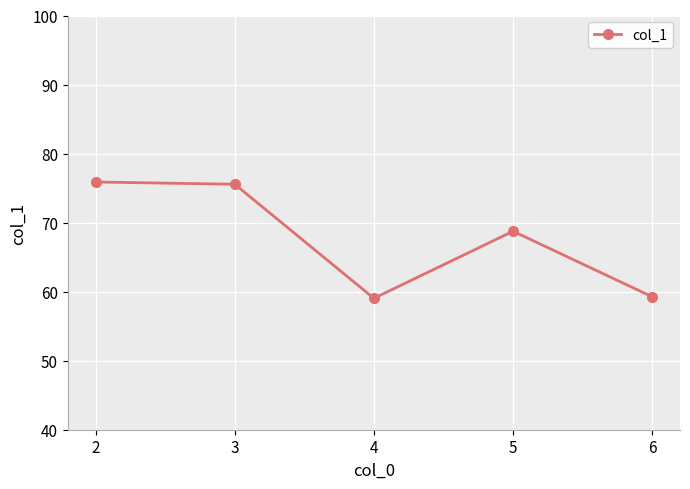

What is the ratio of the value at 4 to the value at 2?

0.8